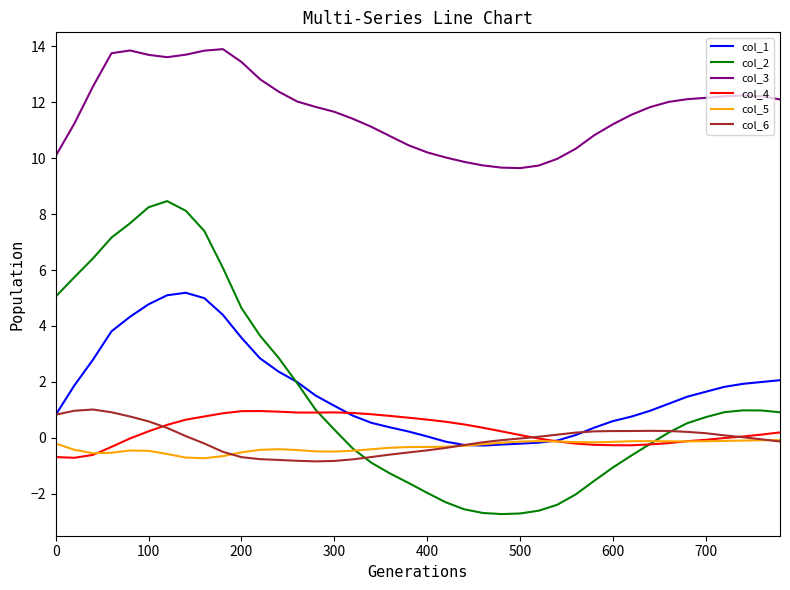

Which series has the largest range (max minus min)?

col_2